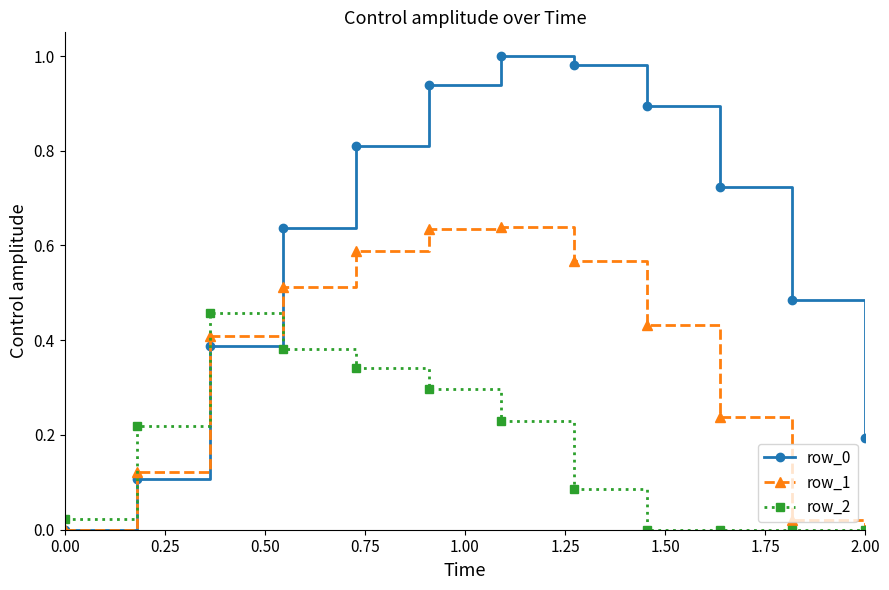

True or false: row_1 has more than 0 points higher than both neighbors.

True